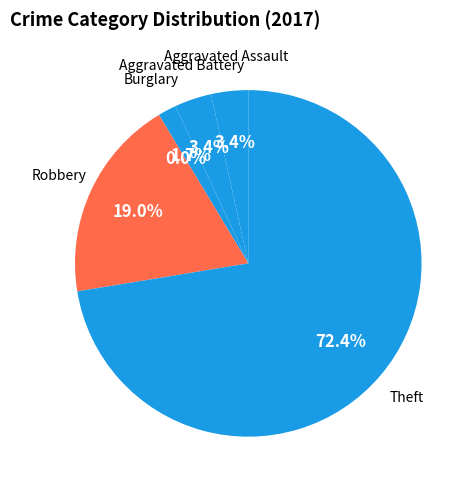

Is it true that Theft is 72% of the pie?

True